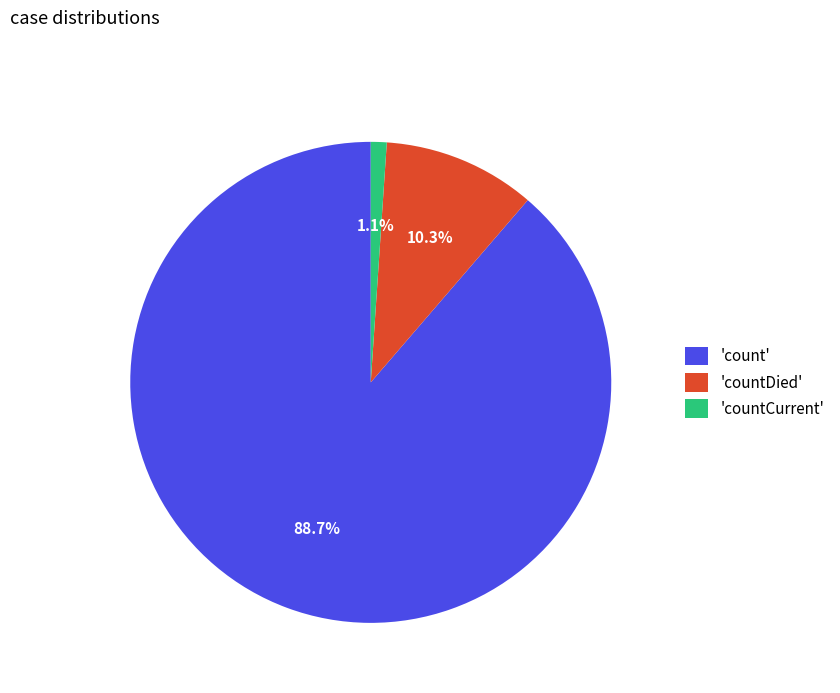

Is there any slice that represents more than half of the pie?

Yes